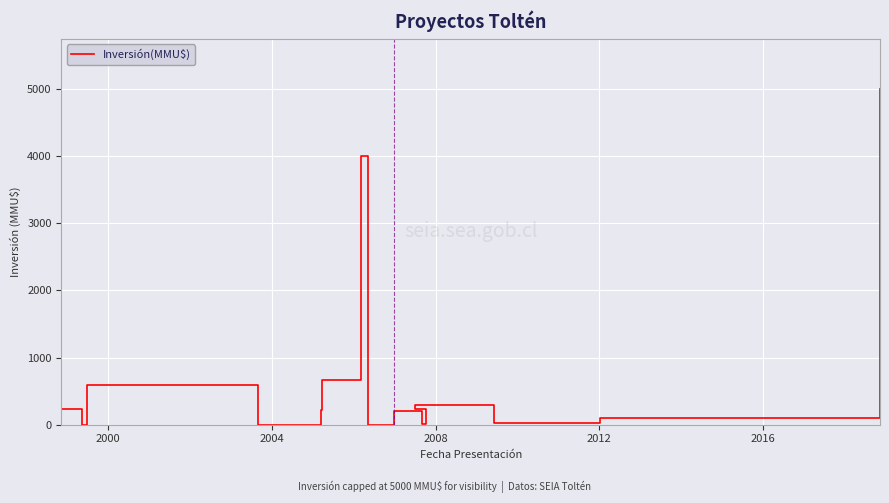

Reading left to right, what are all the values shown in this chart?

230	0	590	0	0	218	668	4000	4000	0	200	200	10	234	300	22	100	95	95	5000